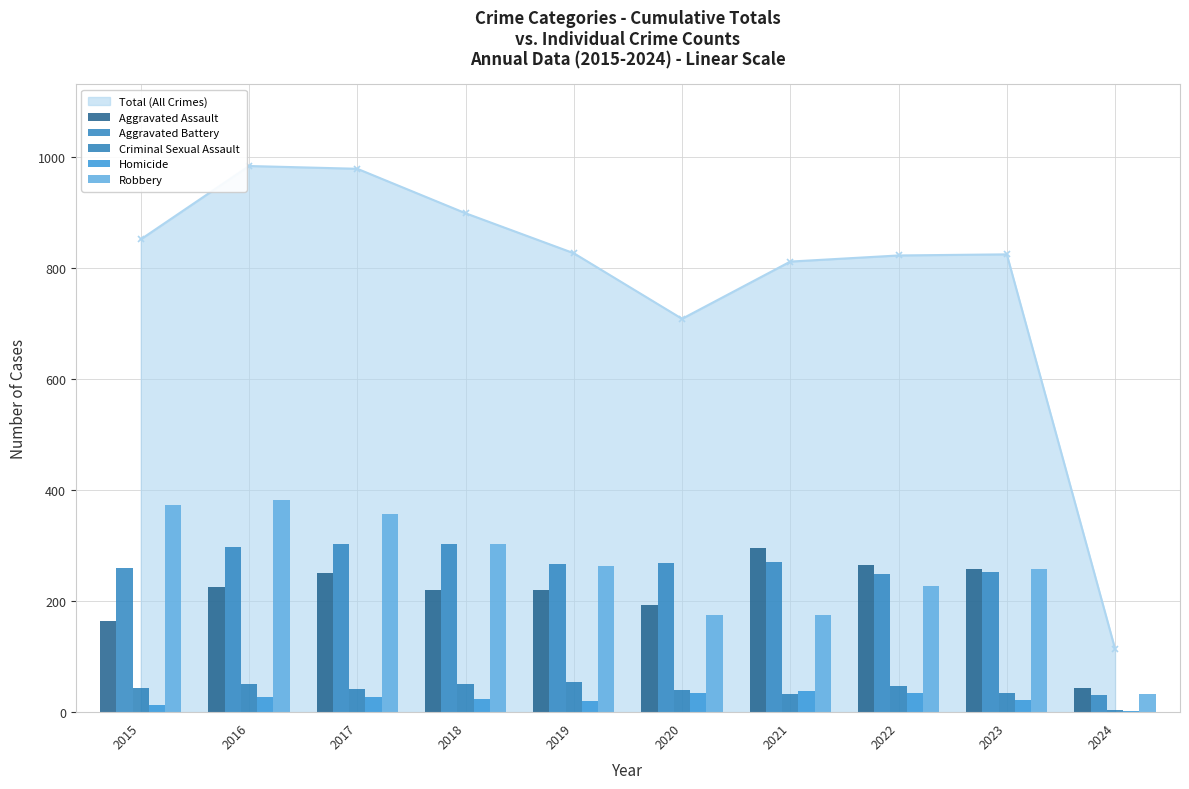

Which category has the lowest value across all series?

2024